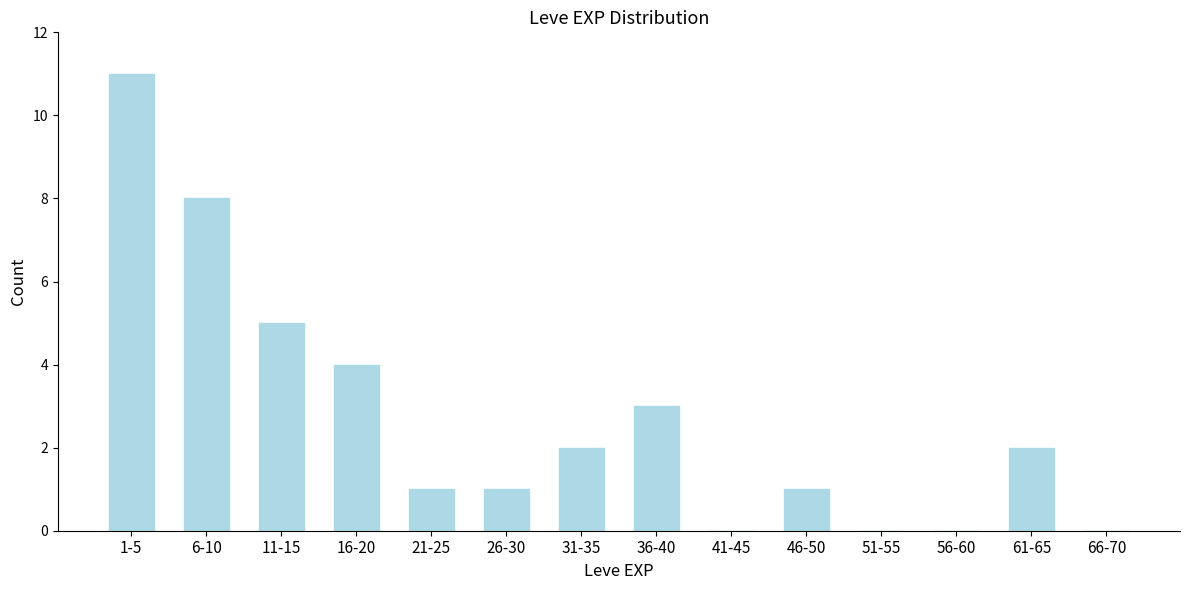

Reading right to left, transcribe all the data shown in this chart.

66-70=0	61-65=2	56-60=0	51-55=0	46-50=1	41-45=0	36-40=3	31-35=2	26-30=1	21-25=1	16-20=4	11-15=5	6-10=8	1-5=11